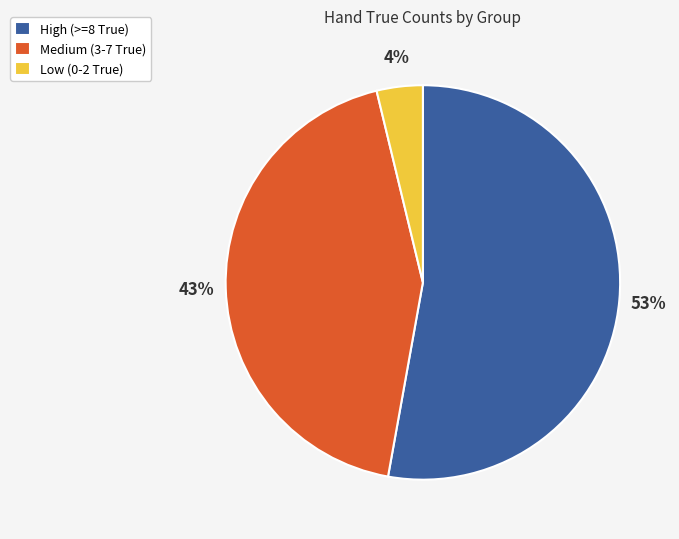

To the nearest percent, what is the average slice percentage?

33%